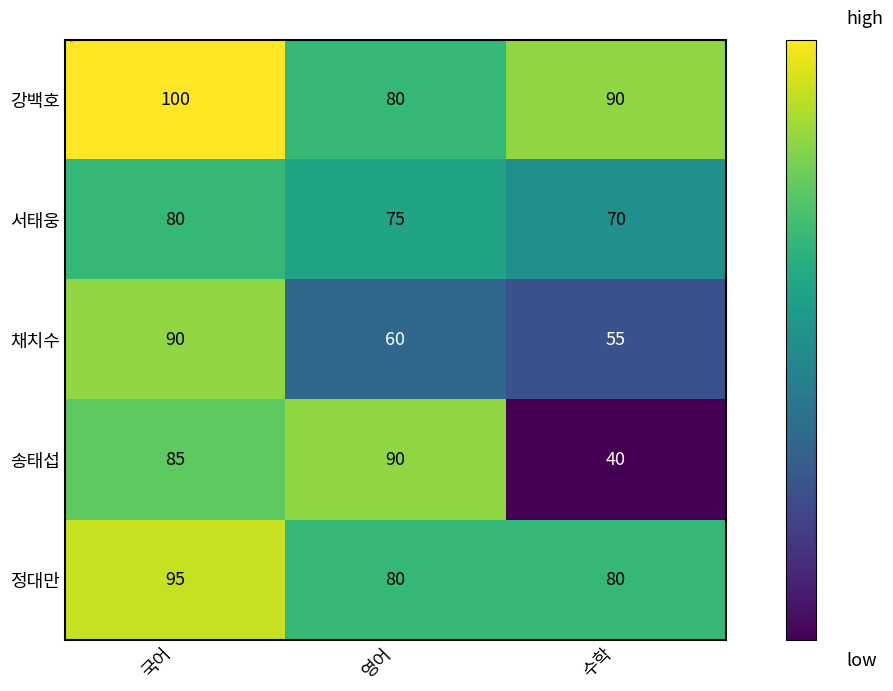

Rank the categories by 채치수 value from lowest to highest.

수학, 영어, 국어